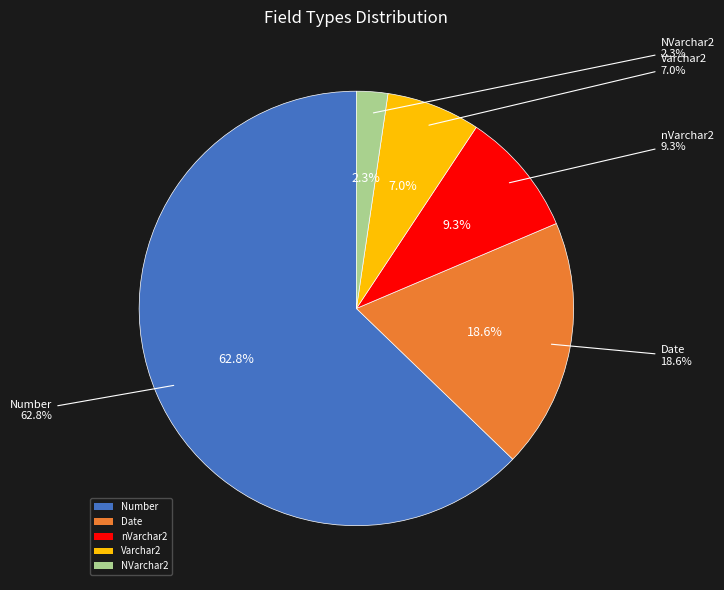

True or false: Number accounts for 13% of the total.

False